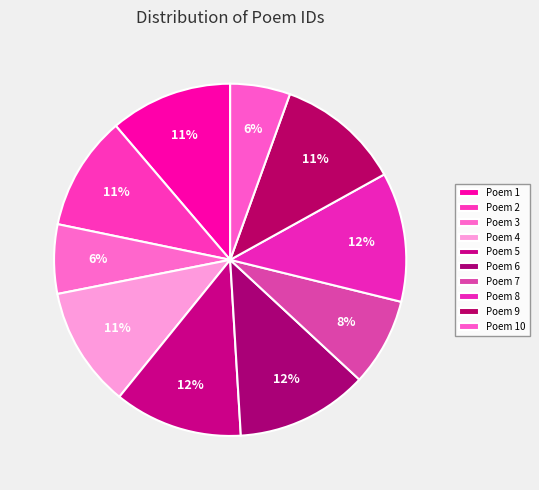

How many segments does this pie chart have?

10